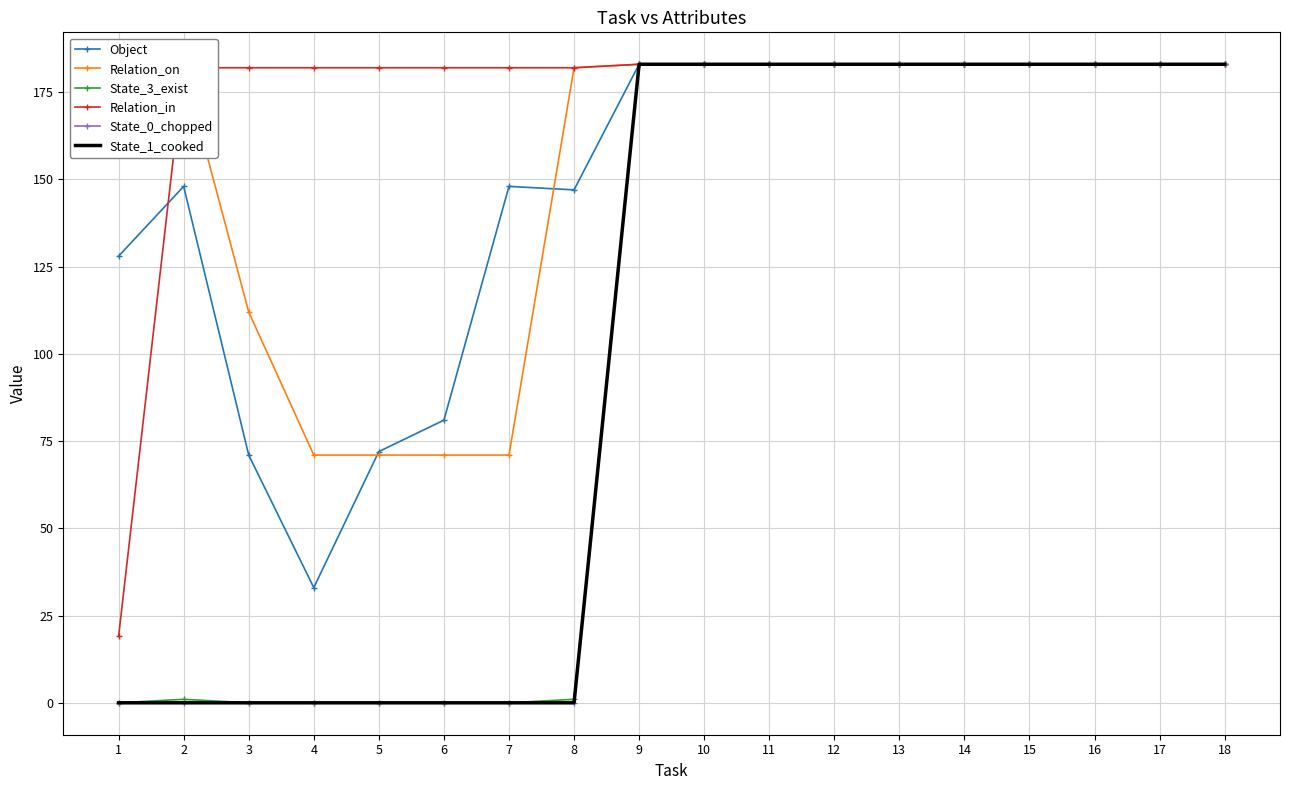

Reading left to right, transcribe all the data shown in this chart.

Object: 128	148	71	33	72	81	148	147	183	183	183	183	183	183	183	183	183	183
Relation_on: 182	182	112	71	71	71	71	182	183	183	183	183	183	183	183	183	183	183
State_3_exist: 0	1	0	0	0	0	0	1	183	183	183	183	183	183	183	183	183	183
Relation_in: 19	182	182	182	182	182	182	182	183	183	183	183	183	183	183	183	183	183
State_0_chopped: 0	0	0	0	0	0	0	0	183	183	183	183	183	183	183	183	183	183
State_1_cooked: 0	0	0	0	0	0	0	0	183	183	183	183	183	183	183	183	183	183